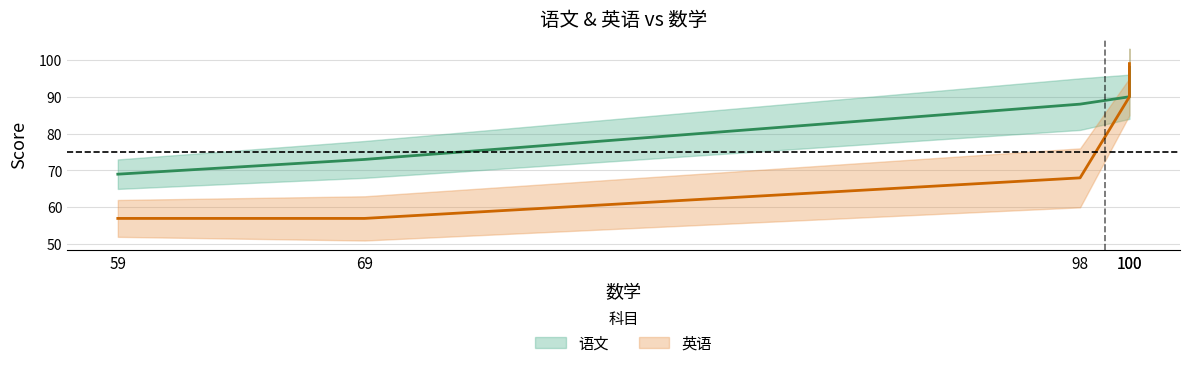

True or false: 语文 and 英语 cross at least once.

False